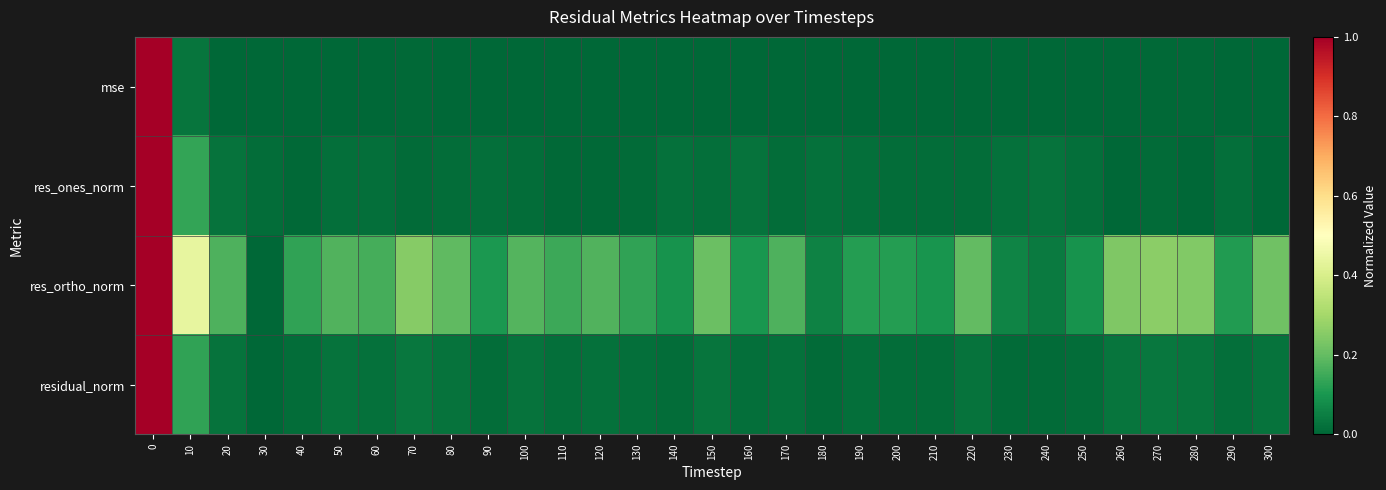

Reading right to left, extract all data points from this chart.

mse: 300=0.0	290=0.0	280=0.0	270=0.0	260=0.0	250=0.0	240=0.0	230=0.0	220=0.0	210=0.0	200=0.0	190=0.0	180=0.0	170=0.0	160=0.0	150=0.0	140=0.0	130=0.0	120=0.0	110=0.0	100=0.0	90=0.0	80=0.0	70=0.0	60=0.0	50=0.0	40=0.0	30=0.0	20=0.0	10=0.0	0=1.0
res_ones_norm: 300=0.0	290=0.0	280=0.0	270=0.0	260=0.0	250=0.0	240=0.0	230=0.0	220=0.0	210=0.0	200=0.0	190=0.0	180=0.0	170=0.0	160=0.0	150=0.0	140=0.0	130=0.0	120=0.0	110=0.0	100=0.0	90=0.0	80=0.0	70=0.0	60=0.0	50=0.0	40=0.0	30=0.0	20=0.0	10=0.1	0=1.0
res_ortho_norm: 300=0.2	290=0.1	280=0.2	270=0.3	260=0.2	250=0.1	240=0.0	230=0.1	220=0.2	210=0.1	200=0.1	190=0.1	180=0.1	170=0.2	160=0.1	150=0.2	140=0.1	130=0.1	120=0.2	110=0.1	100=0.2	90=0.1	80=0.2	70=0.3	60=0.2	50=0.2	40=0.1	30=0.0	20=0.2	10=0.4	0=1.0
residual_norm: 300=0.0	290=0.0	280=0.0	270=0.0	260=0.0	250=0.0	240=0.0	230=0.0	220=0.0	210=0.0	200=0.0	190=0.0	180=0.0	170=0.0	160=0.0	150=0.0	140=0.0	130=0.0	120=0.0	110=0.0	100=0.0	90=0.0	80=0.0	70=0.0	60=0.0	50=0.0	40=0.0	30=0.0	20=0.0	10=0.1	0=1.0